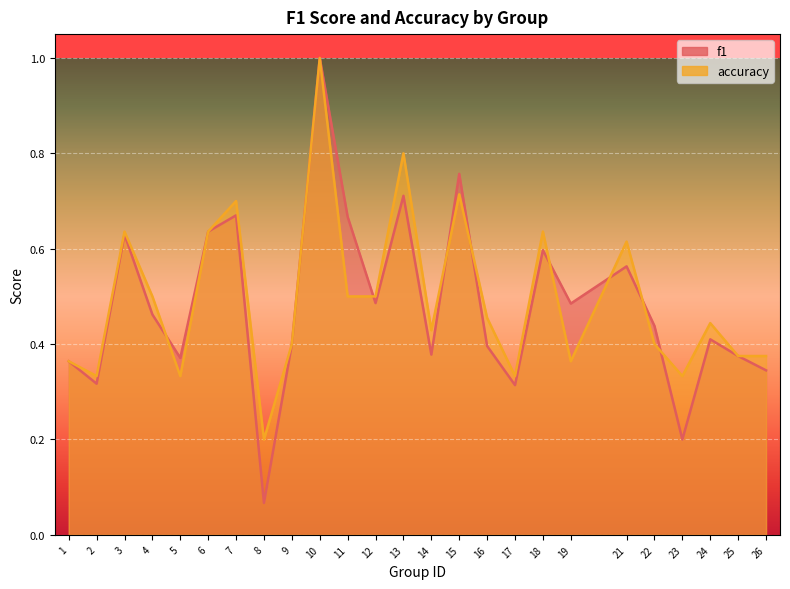

After their last crossing, which series has the higher values: accuracy or f1?

accuracy